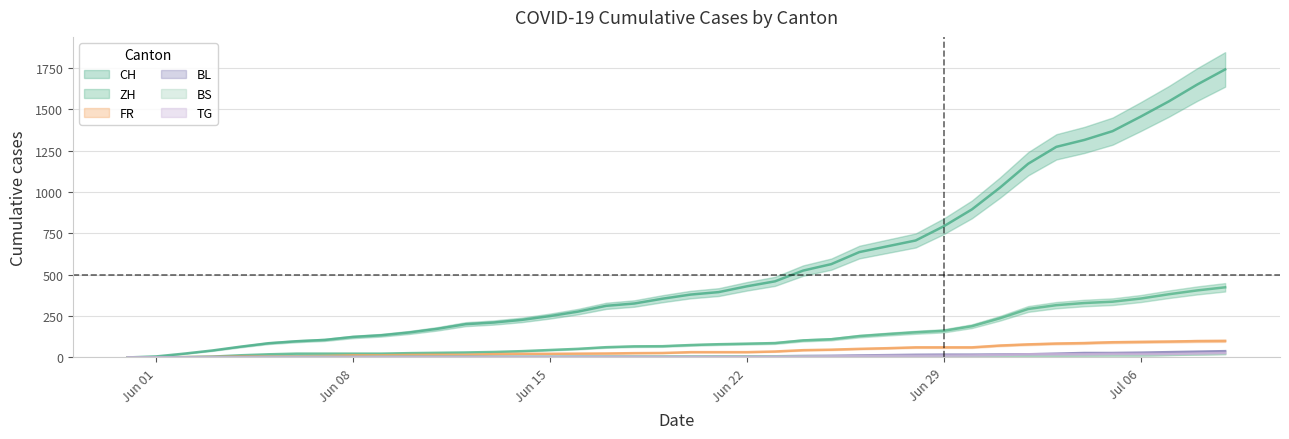

List the series in order of their peak value, lowest first.

BS, TG, BL, FR, ZH, CH